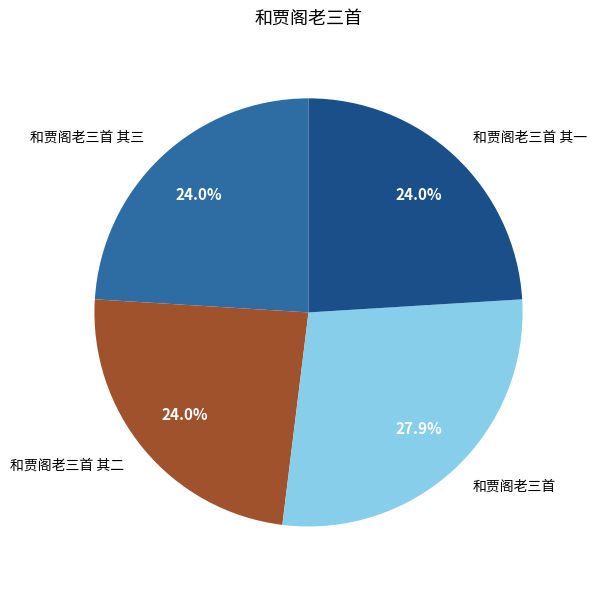

True or false: 和贾阁老三首 其一 accounts for 14% of the total.

False